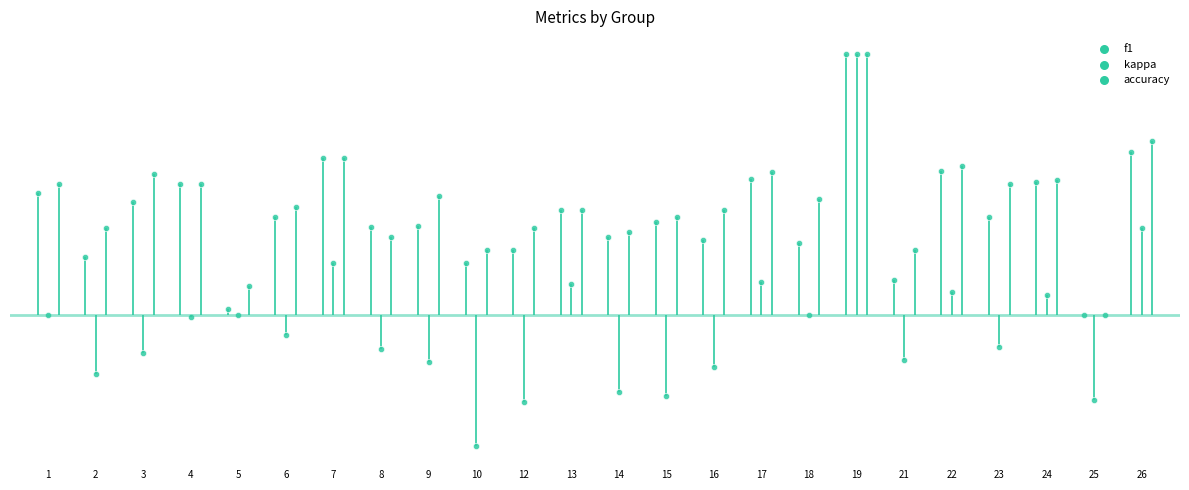

What are all the series names shown in the legend?

f1, kappa, accuracy